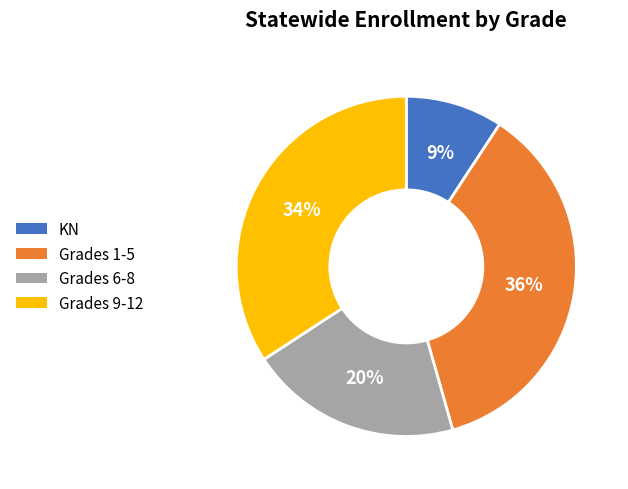

How many slices are in this pie chart?

4